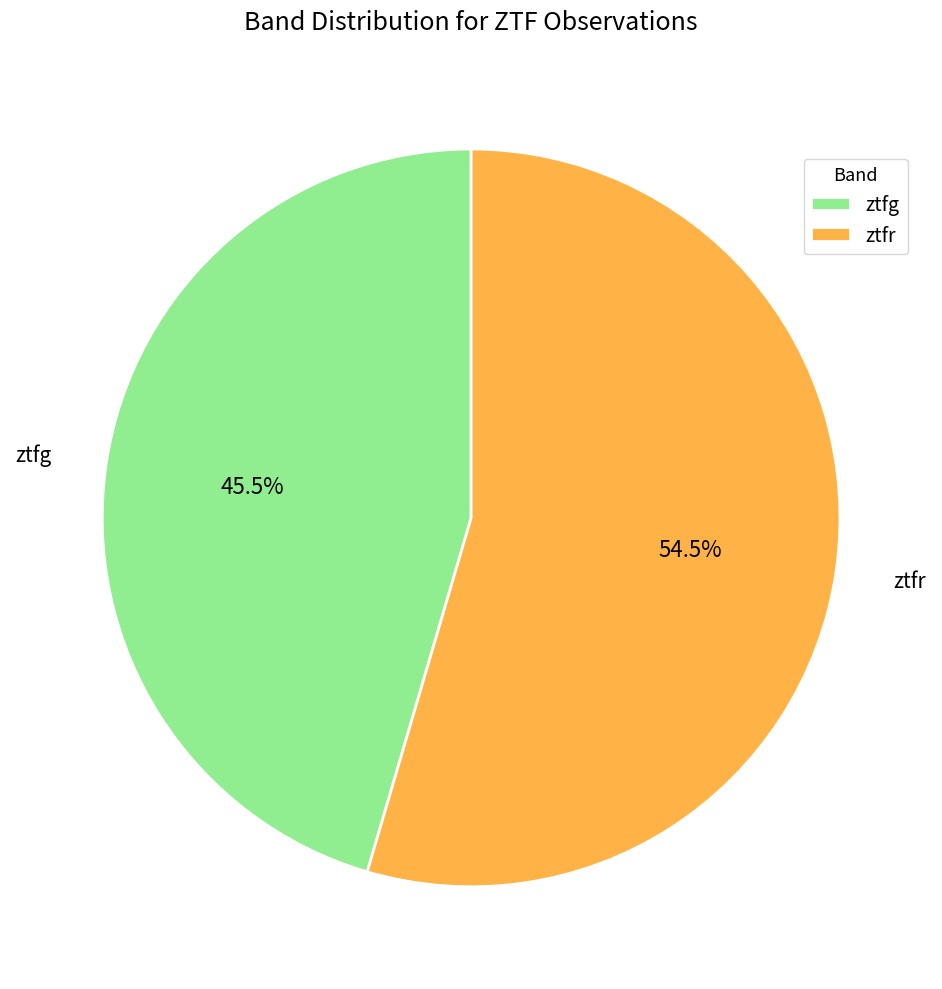

Rank the categories by value from highest to lowest.

ztfr, ztfg